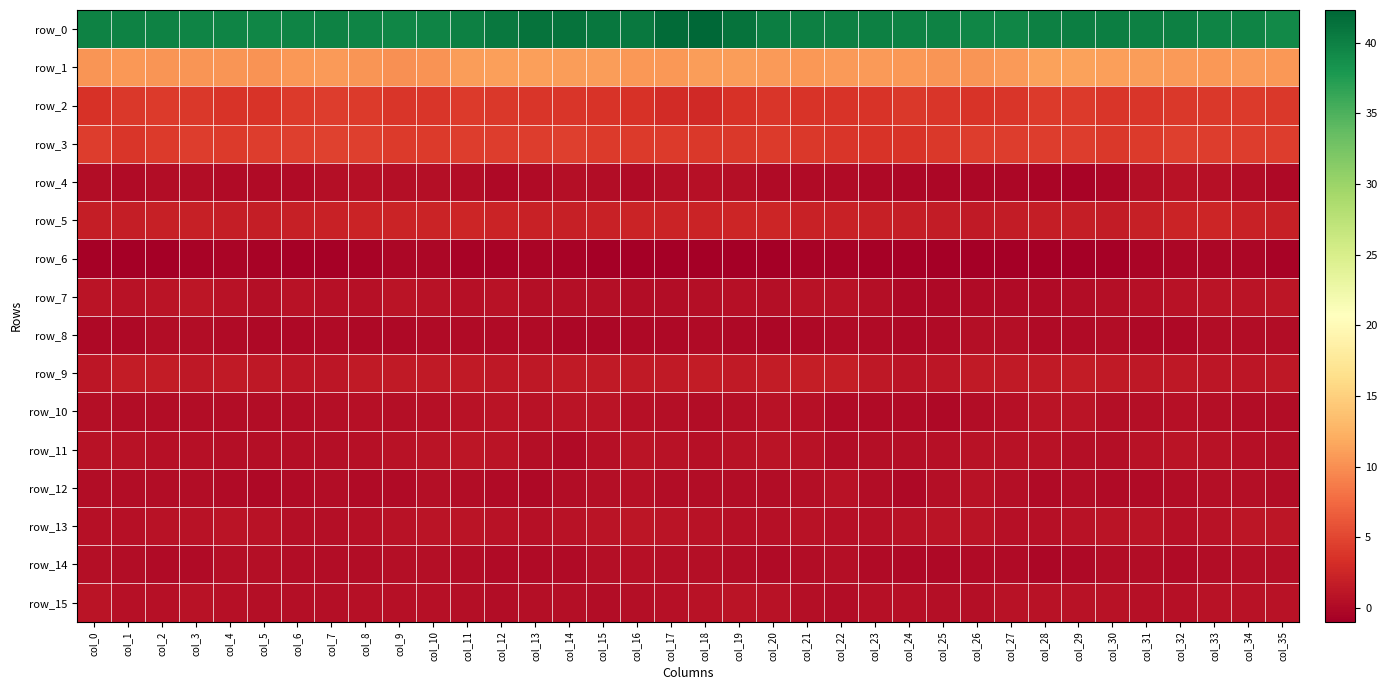

Which series changed the most between col_29 and col_34?

row_7